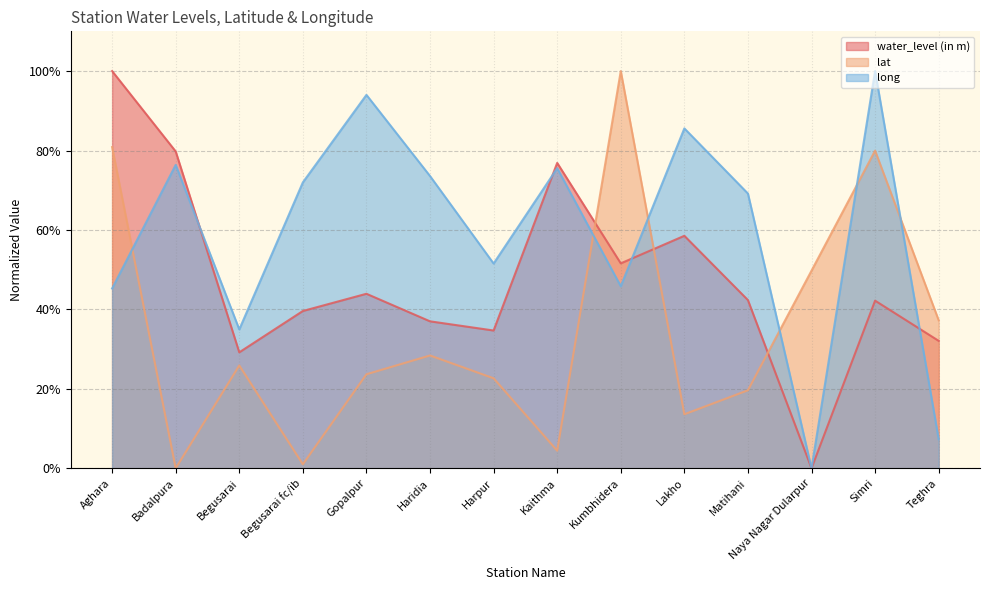

What is the average value of the lat series?

0.3